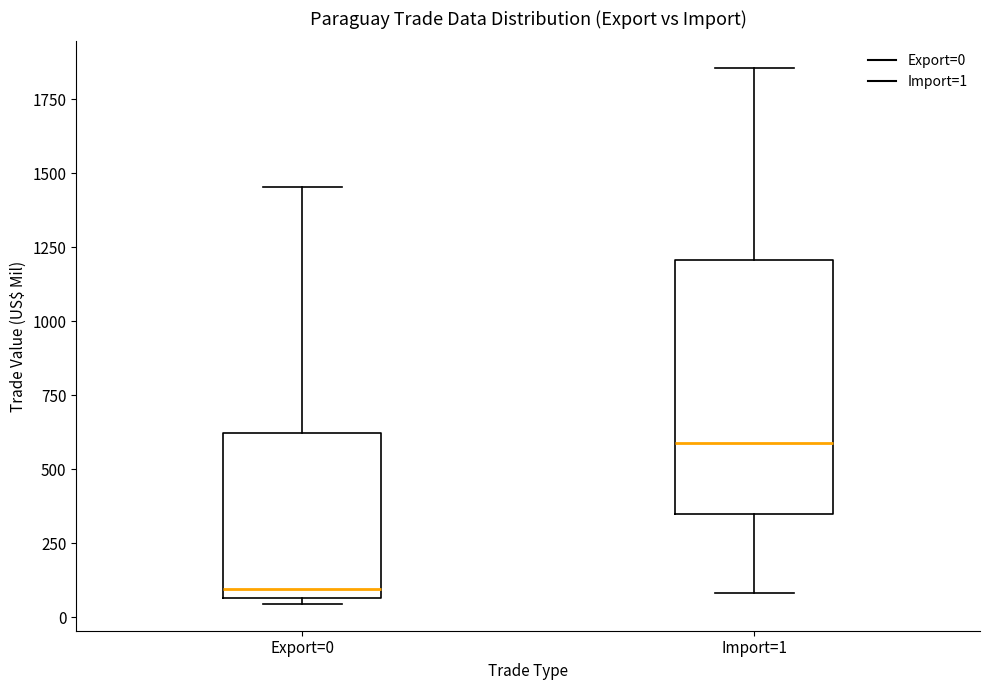

Reading left to right, transcribe this box plot: for each box, give where its median line is, the range the box spans, and where its two whiskers end, as read against the y-axis. The values are not printed on the chart, so give them approximately, as read against the axis.

Export=0: median 100, box 50 to 600, whiskers 50 (just below the box's lower edge) to 1450
Import=1: median 600, box 350 to 1200, whiskers 100 to 1850